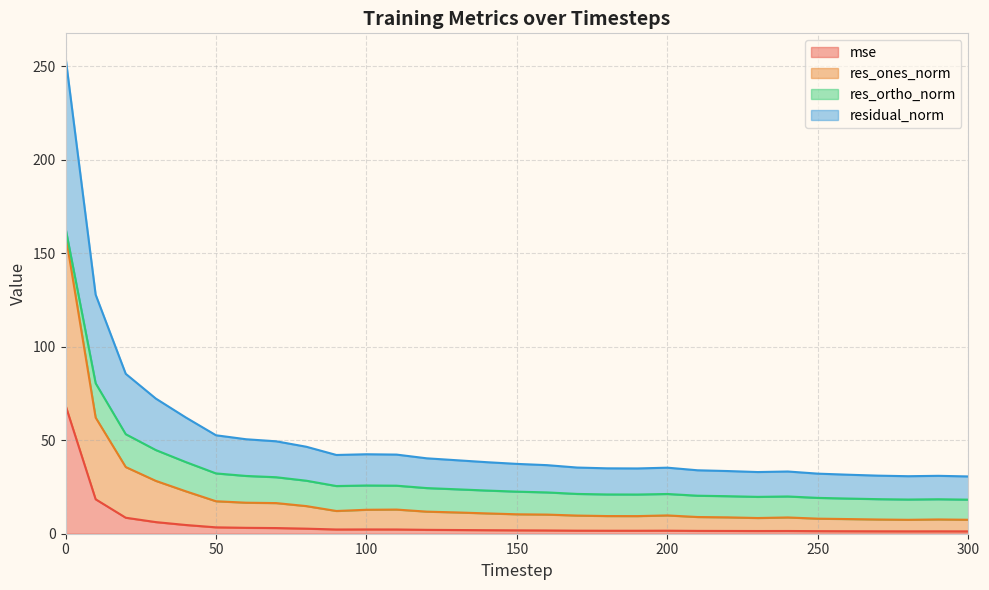

What are all the series names shown in the legend?

mse, res_ones_norm, res_ortho_norm, residual_norm